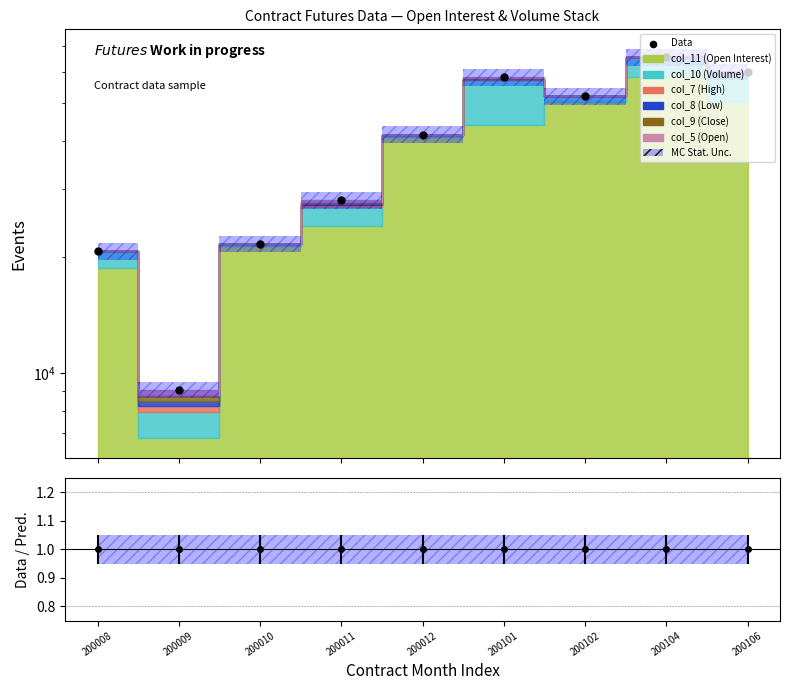

What is the change in value from 200012 to 200106?

+18784.8